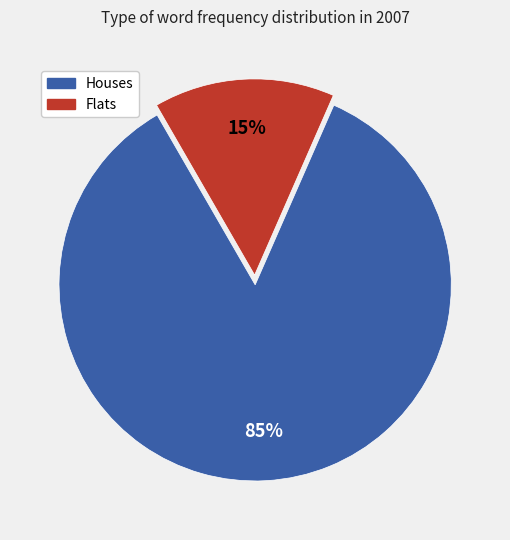

To the nearest percent, what is the average slice percentage?

50%